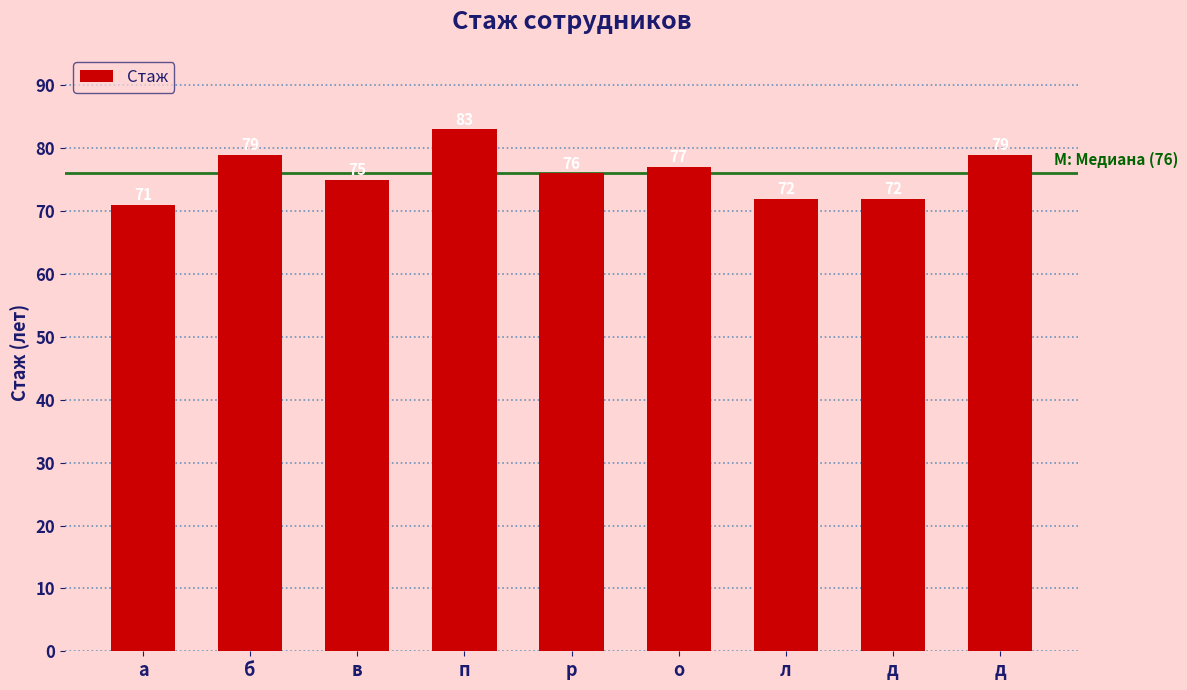

What is the change in value from р to л?

-4